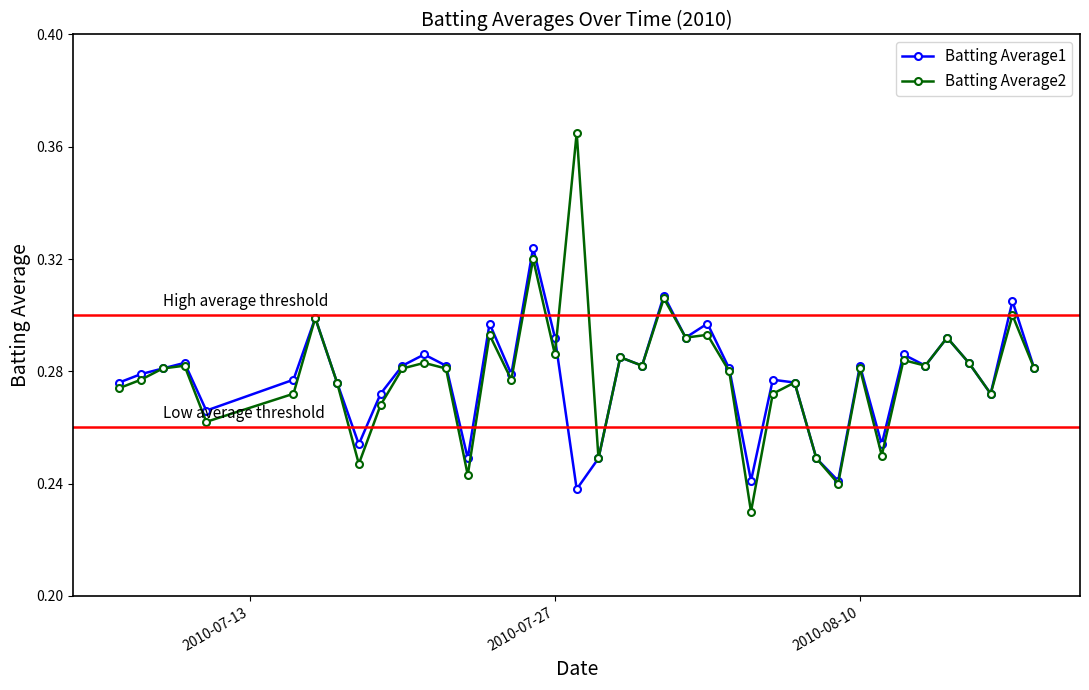

Rank the series by their maximum value, from lowest to highest.

Batting Average1, Batting Average2